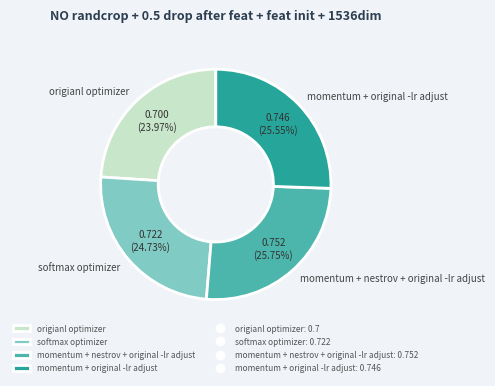

The momentum + nestrov + original -lr adjust slice represents 26% of the pie. True or false?

True